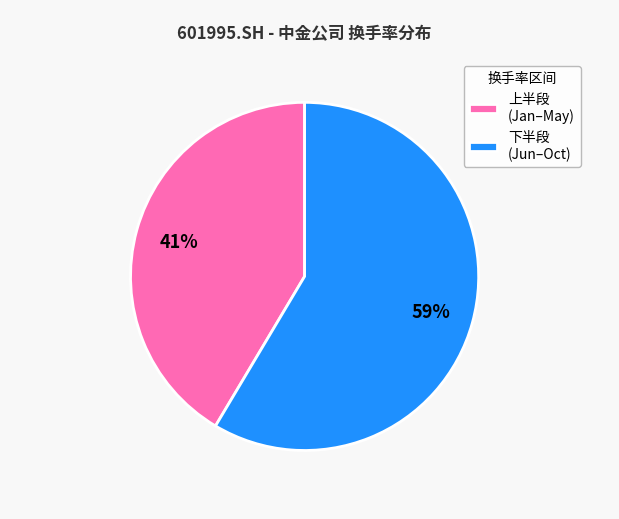

Count the number of slices in the pie.

2